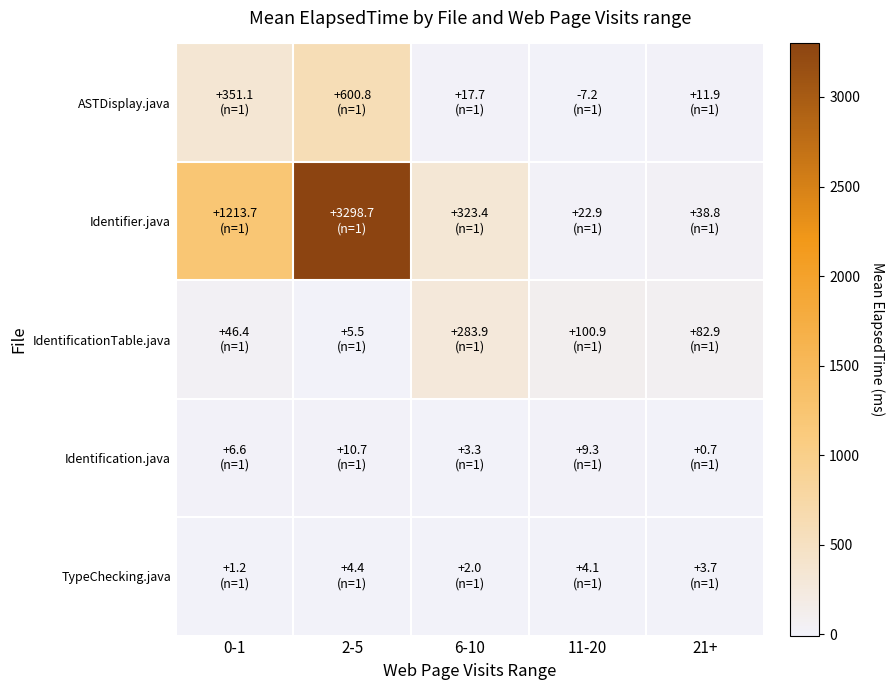

How many categories are shown in the chart?

5